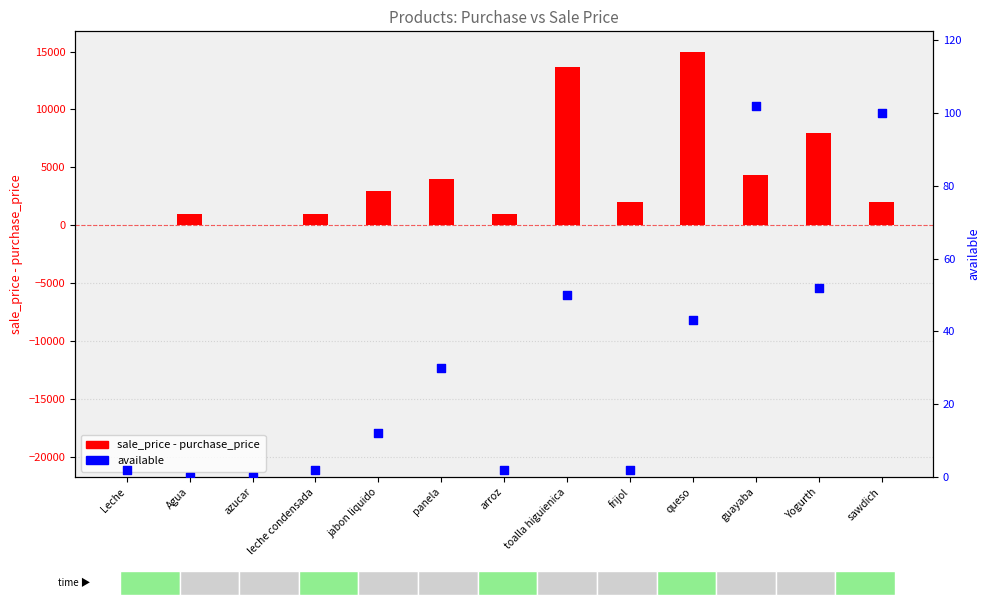

At how many categories does at least one series exceed 4879?

3